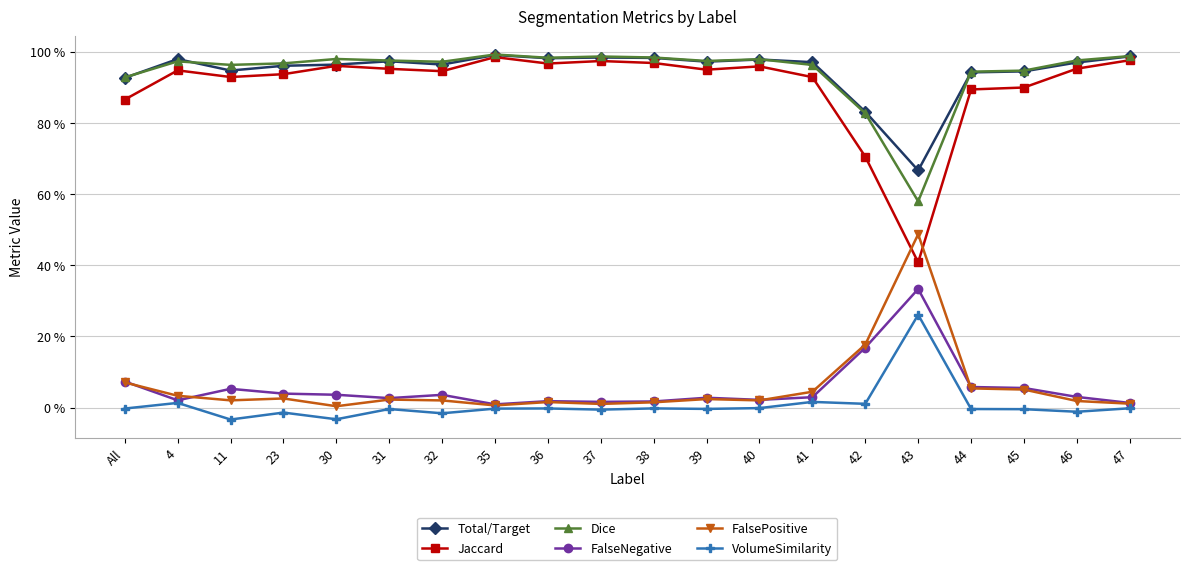

True or false: FalsePositive and Total/Target cross at least once.

False